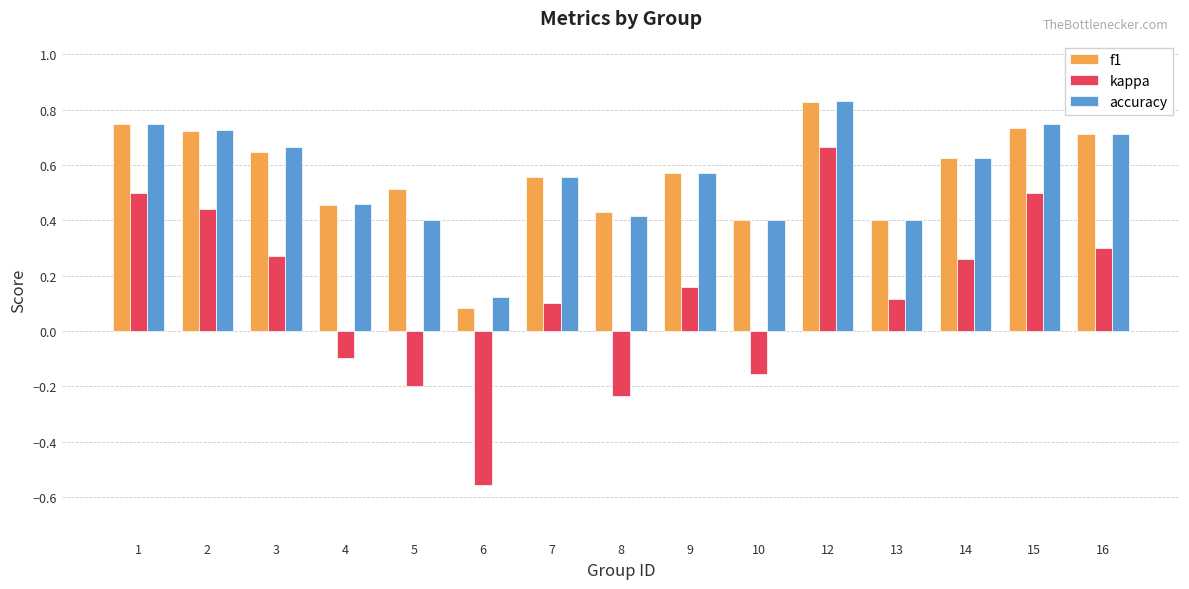

At which label is f1 closest to 0?

6